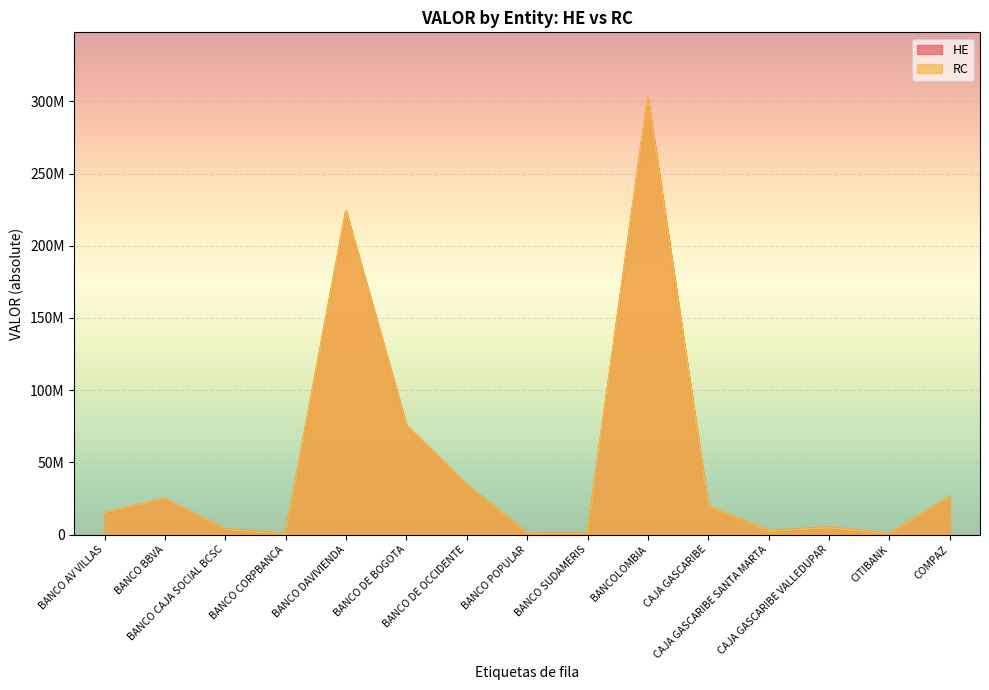

What is the total value across all series at BANCO CORPBANCA?

777686